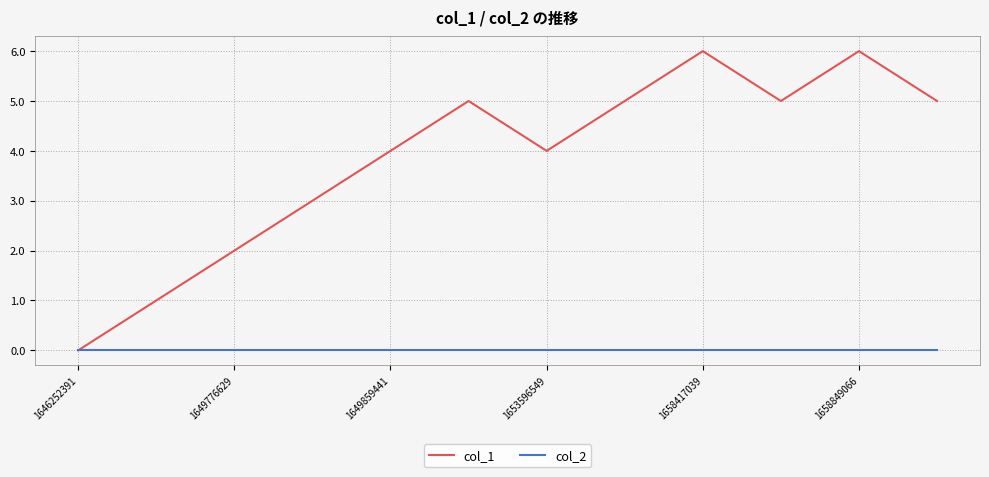

Which series has the largest total across all categories?

col_1